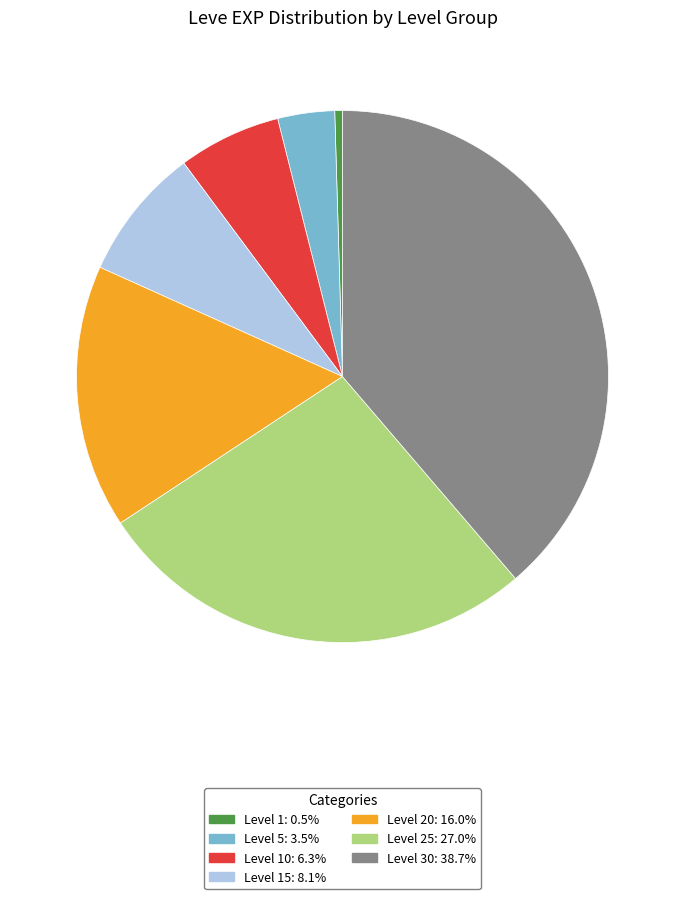

Is there any slice that represents more than half of the pie?

No